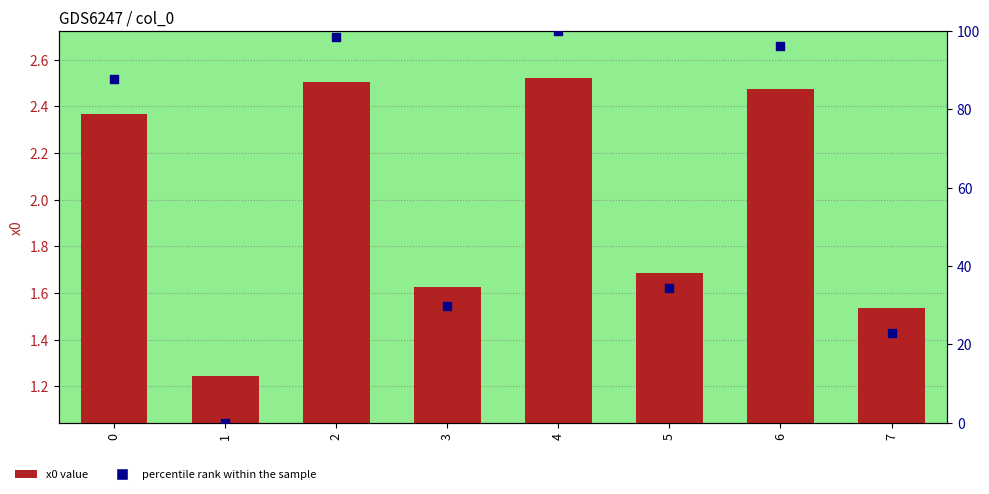

Which series has the largest Y range (max minus min)?

percentile rank within the sample